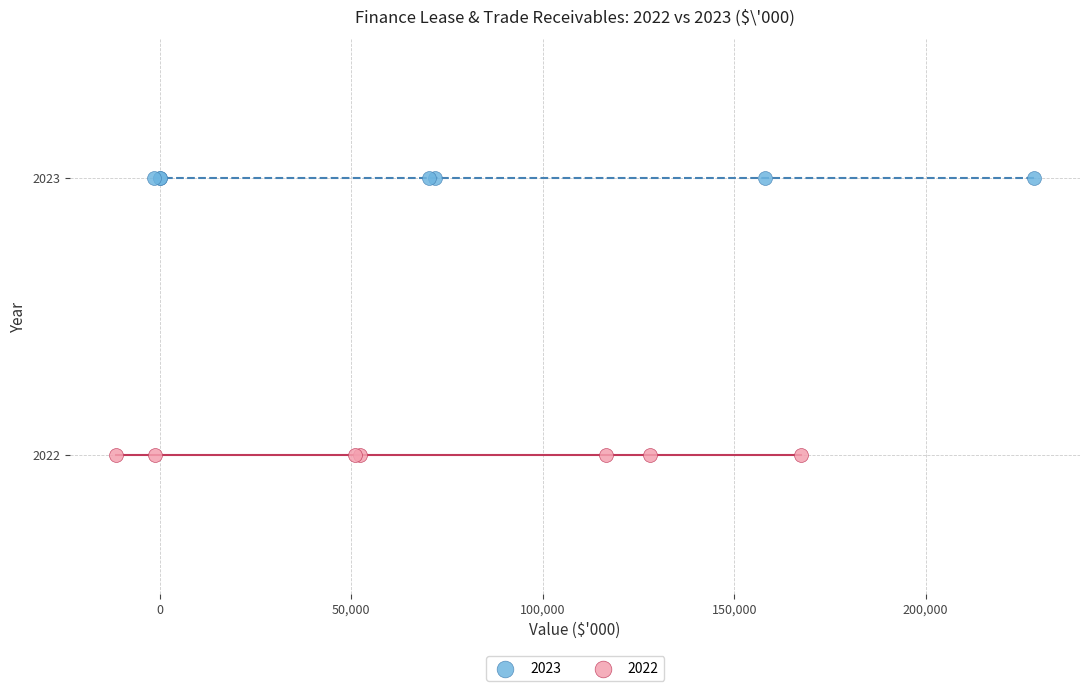

Which series reaches the minimum Y coordinate?

2022